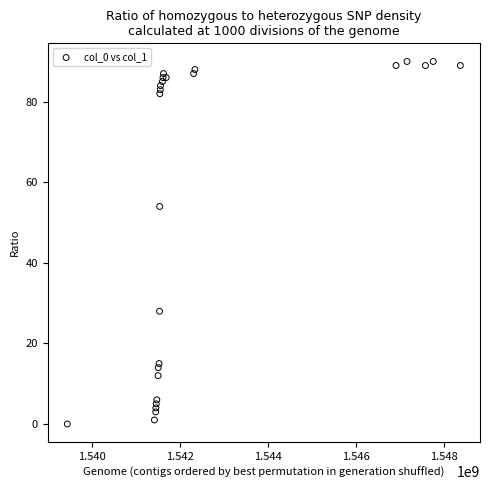

What Y value in the scatter plot is closest to 45?

54